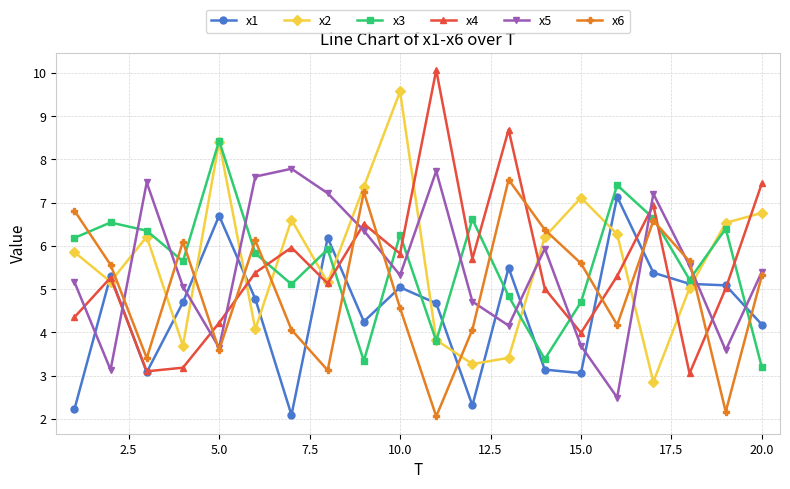

What is the value of the x2 point at the 18th from the left?

5.0